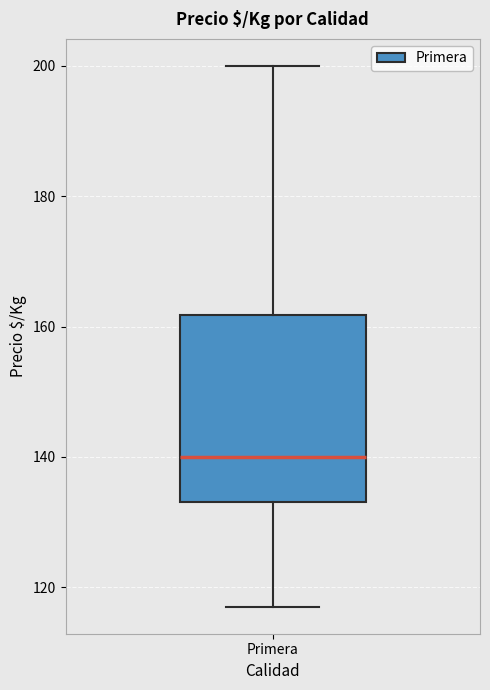

Read this box plot against the y-axis: the position of the median line, the range covered by the box, and the ends of both whiskers. The values are not printed on the chart, so give them approximately, as read against the axis.

median 140, box 134 to 162, whiskers 118 to 200